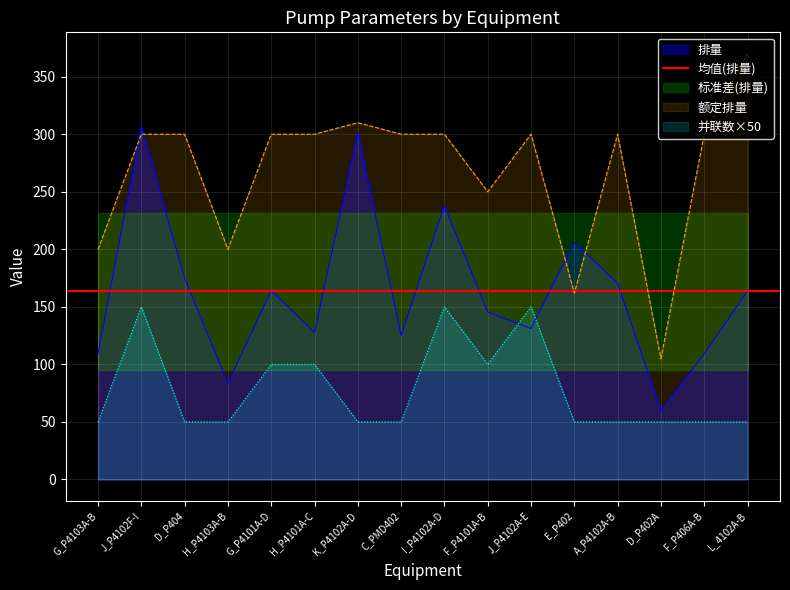

Reading right to left, what are all the values shown in this chart?

排量: 163.7	109.0	59.8	170.5	205.9	131.2	145.3	238.0	125.3	301.3	127.6	164.2	83.5	175.0	306.0	109.4
额定排量: 370.0	300.0	105.0	300.0	162.0	300.0	250.0	300.0	300.0	310.0	300.0	300.0	200.0	300.0	300.0	200.0
并联数: 50.0	50.0	50.0	50.0	50.0	150.0	100.0	150.0	50.0	50.0	100.0	100.0	50.0	50.0	150.0	50.0